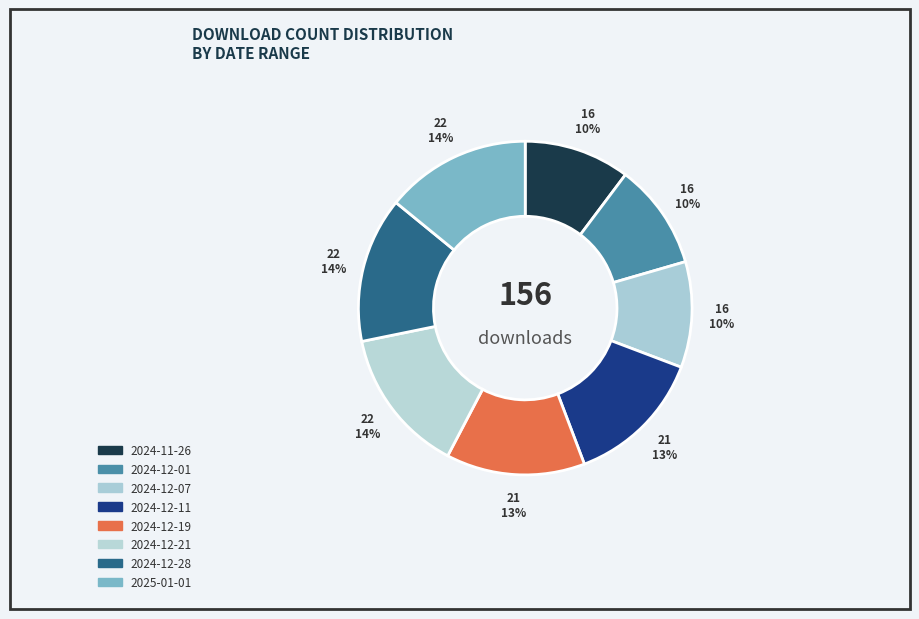

Combined, what portion of the pie is 2025-01-01 and 2024-11-26?

24.4%